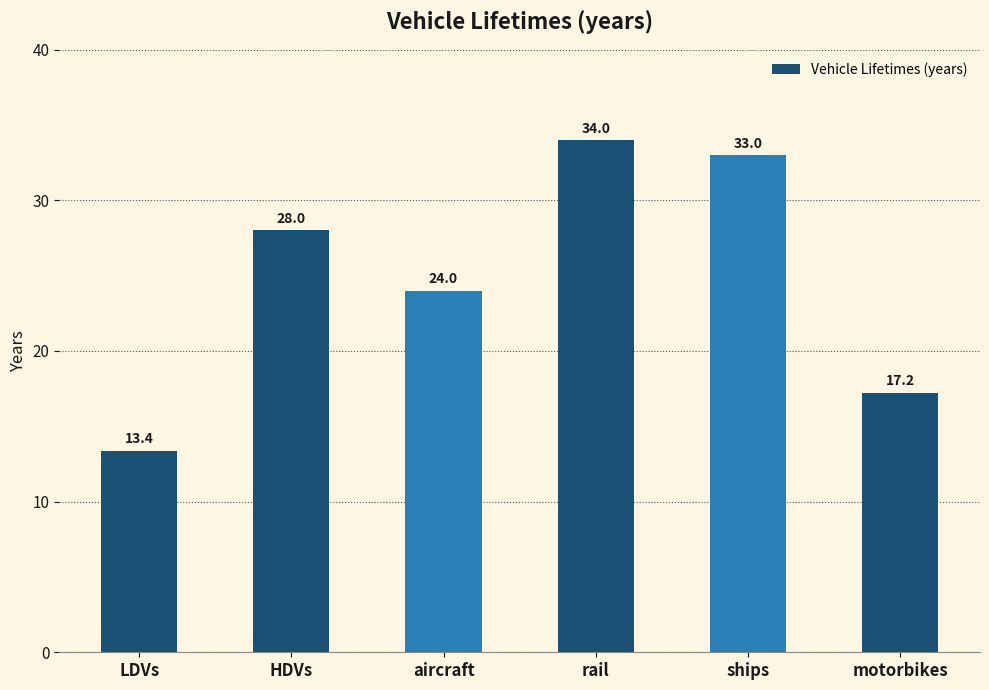

True or false: the data shows 13.2 at HDVs.

False